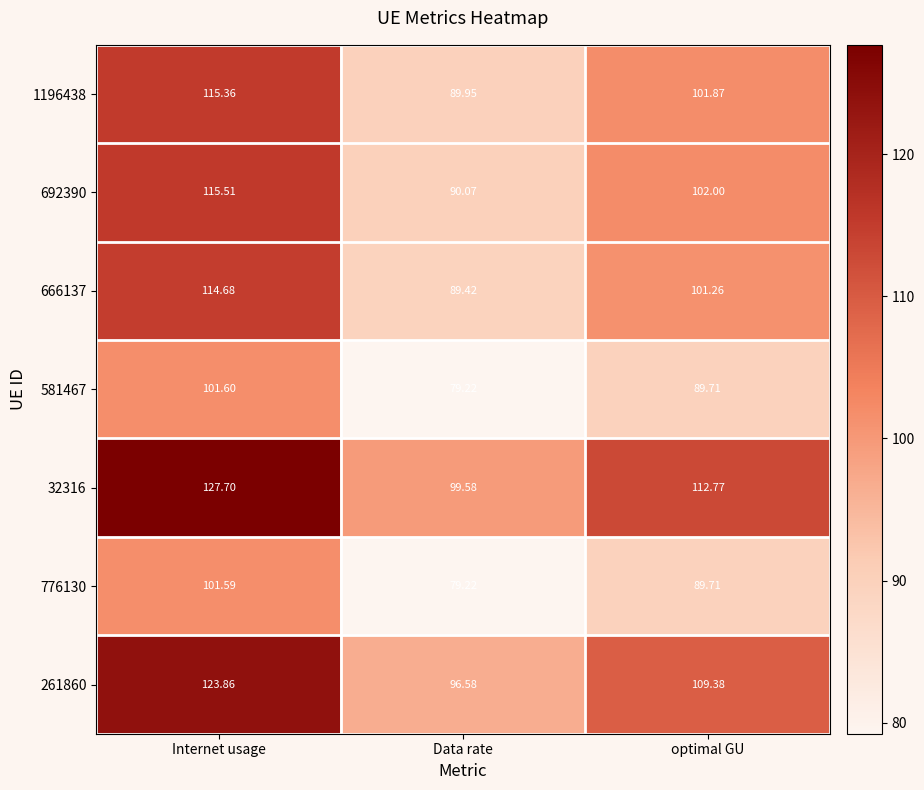

Which category has the lowest value in the 32316 series?

Data rate